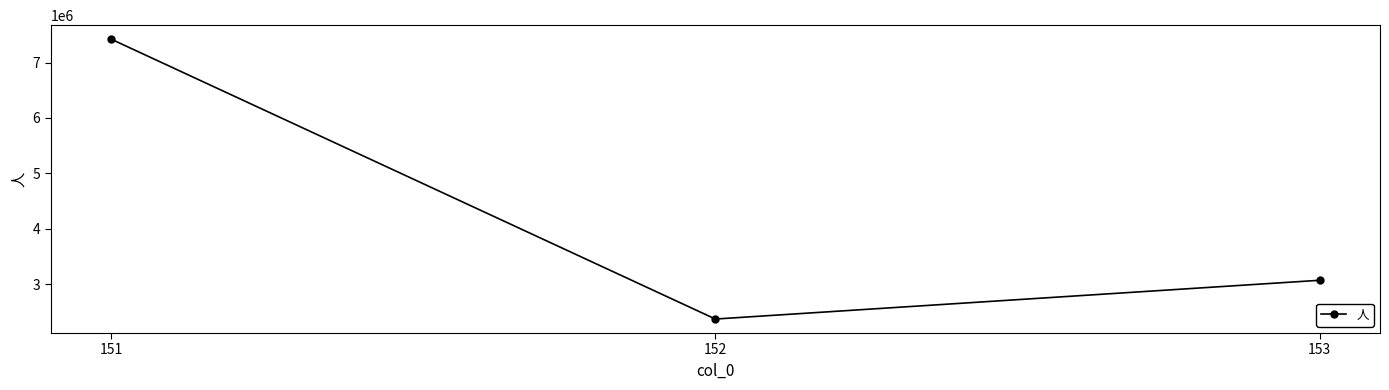

Count the values in the range 2367290 to 7423744.

3